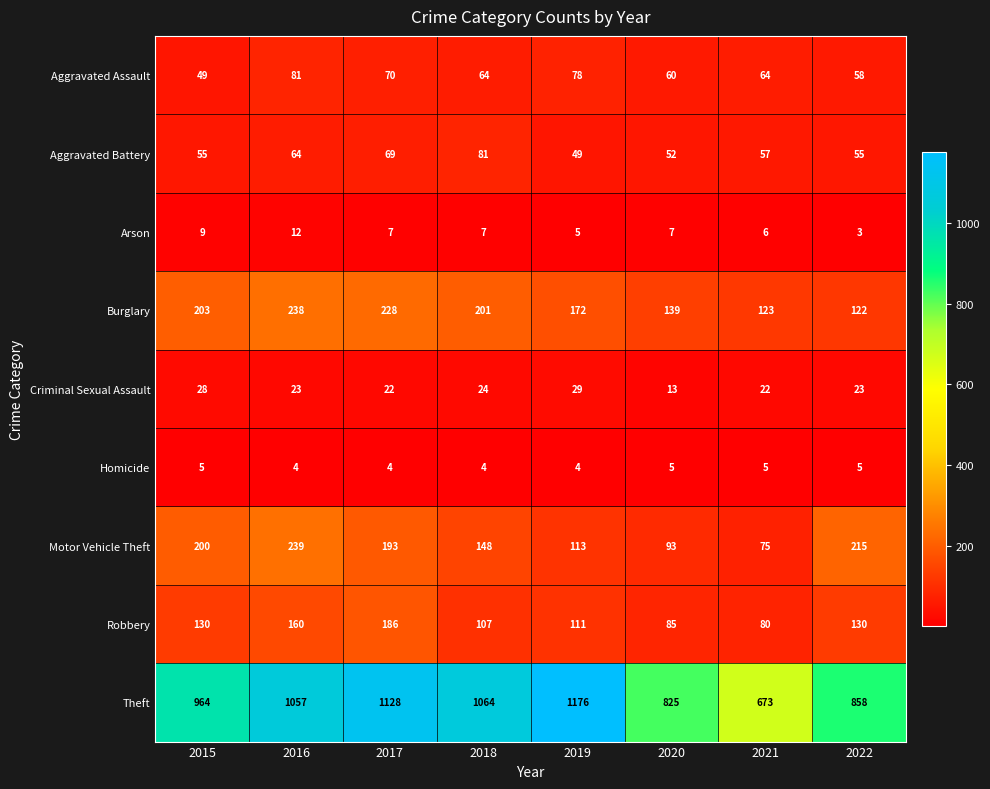

How many categories are shown in the chart?

8